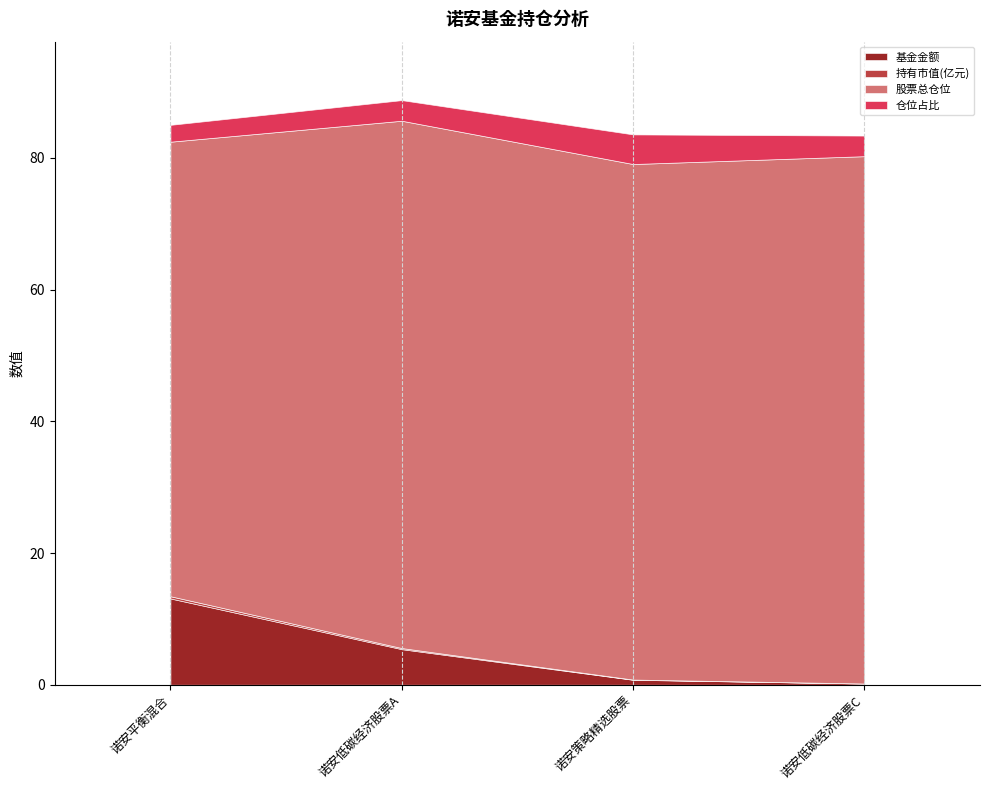

Which has a higher value, 诺安平衡混合 or 诺安策略精选股票?

诺安平衡混合